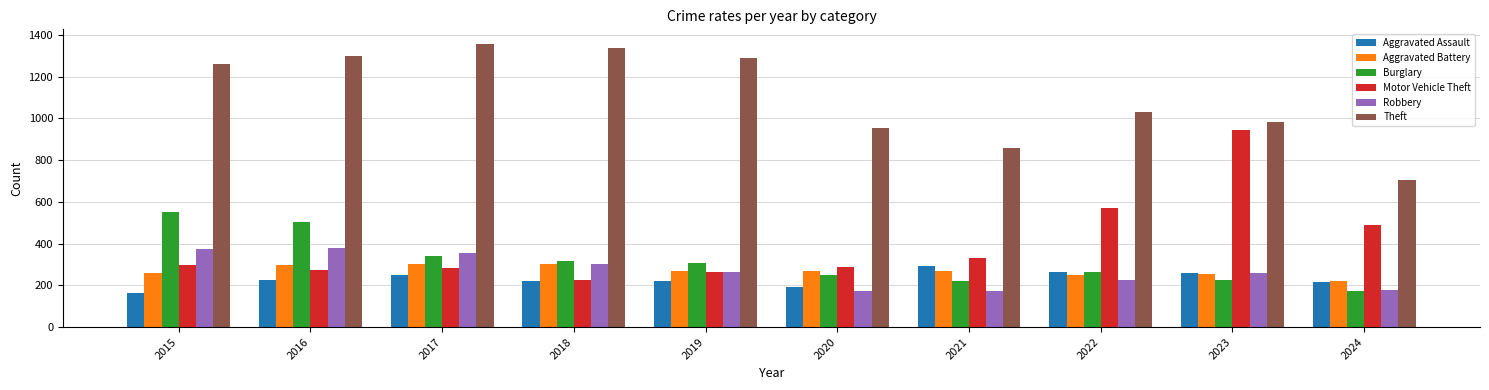

What are all the series names shown in the legend?

Aggravated Assault, Aggravated Battery, Burglary, Motor Vehicle Theft, Robbery, Theft